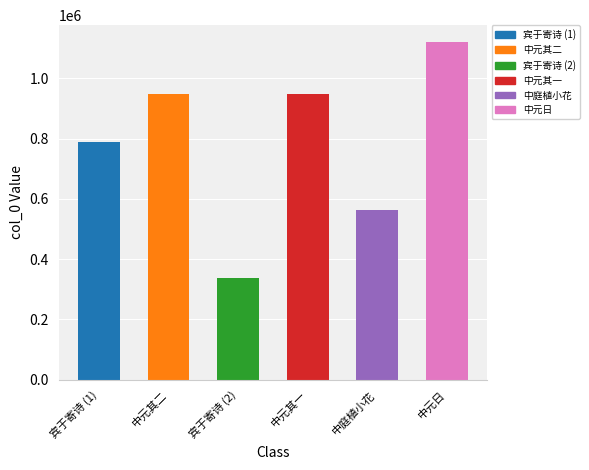

What is the change in value from 中元其二 to 中庭植小花?

-384093